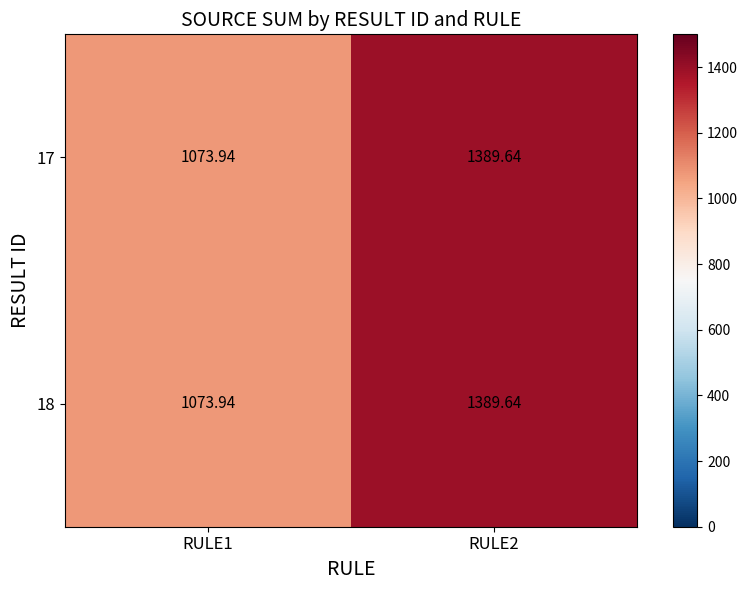

Is the value of 17 at RULE1 greater than the value of 18 at RULE2?

No